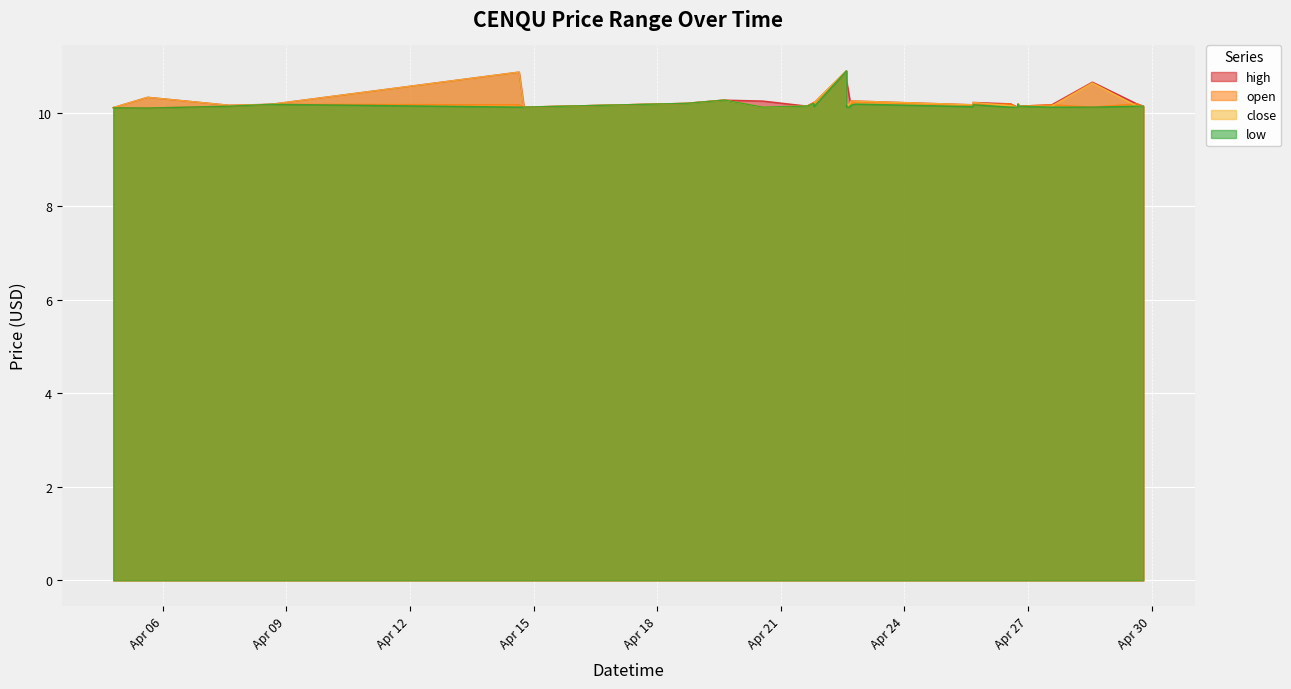

Does the chart display data point markers on the line(s)?

No